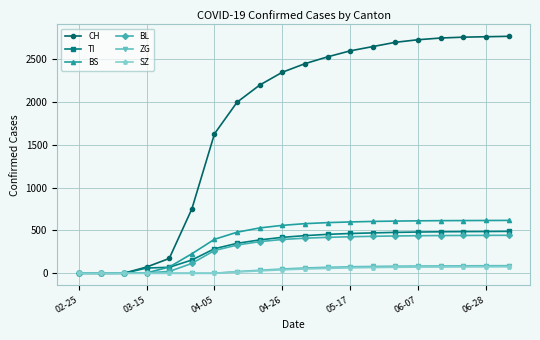

At how many categories does at least one series exceed 1861?

13